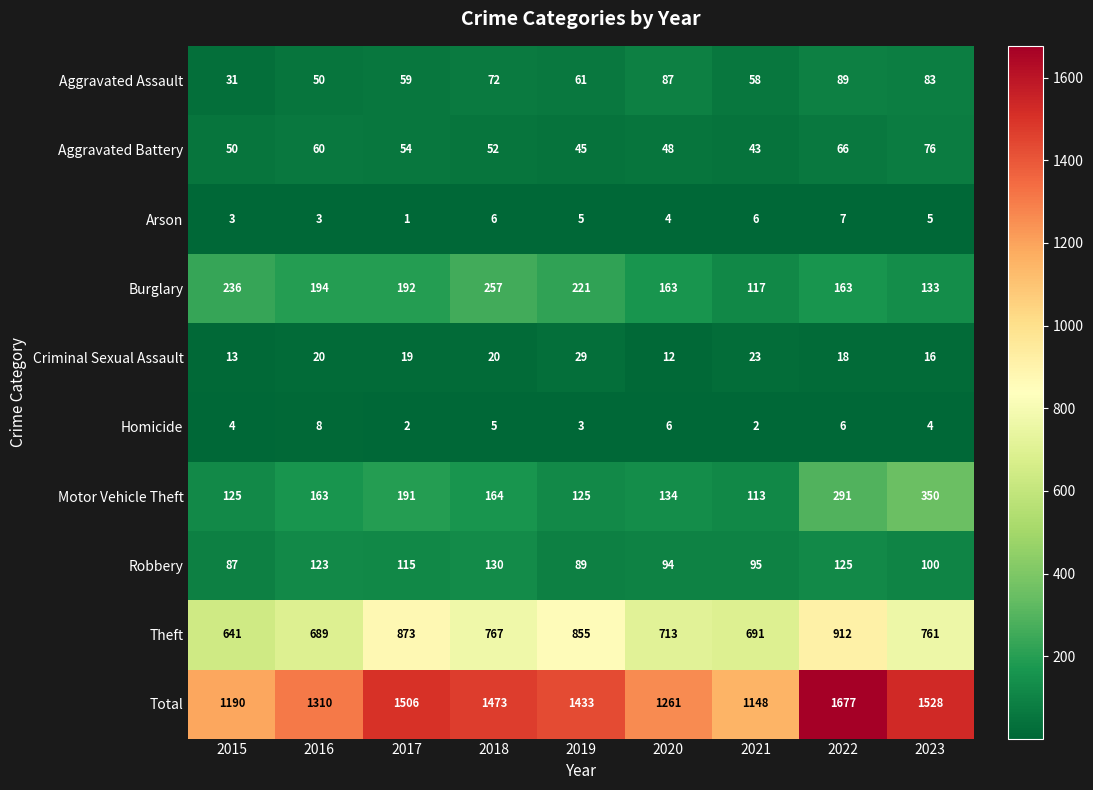

At 2015, list the series in order from largest to smallest.

Total, Theft, Burglary, Motor Vehicle Theft, Robbery, Aggravated Battery, Aggravated Assault, Criminal Sexual Assault, Homicide, Arson